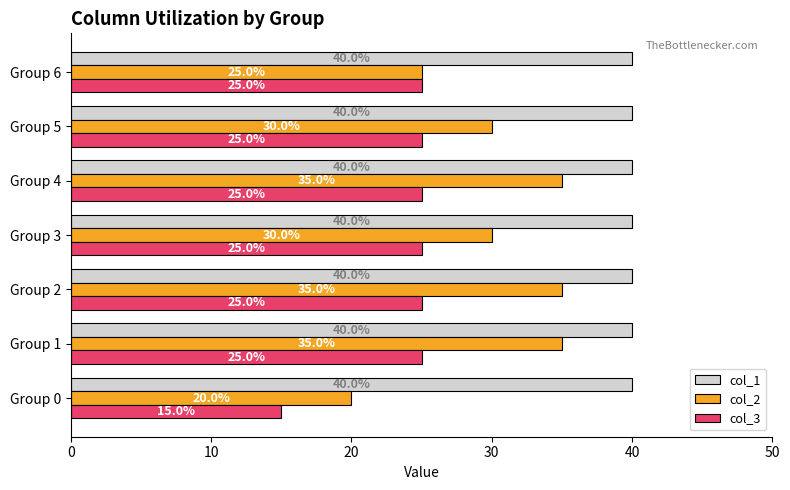

How many distinct data groups are displayed?

3